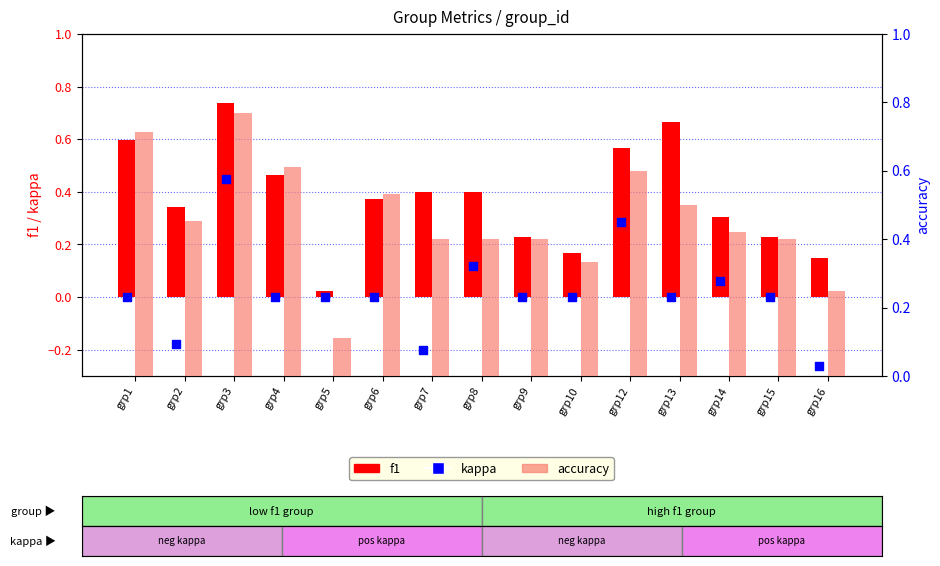

Which series has the largest total across all categories?

accuracy